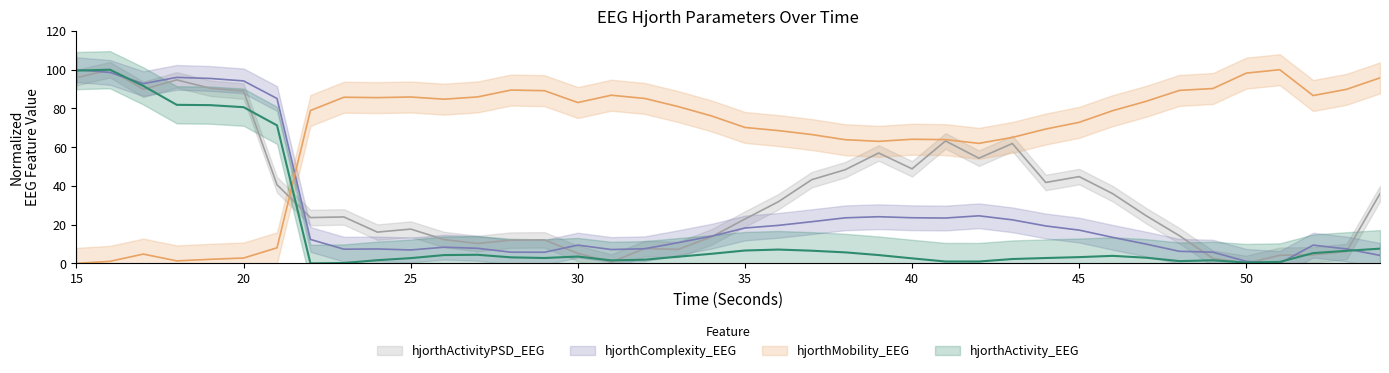

Where is hjorthComplexity_EEG nearest to the value 50?

42